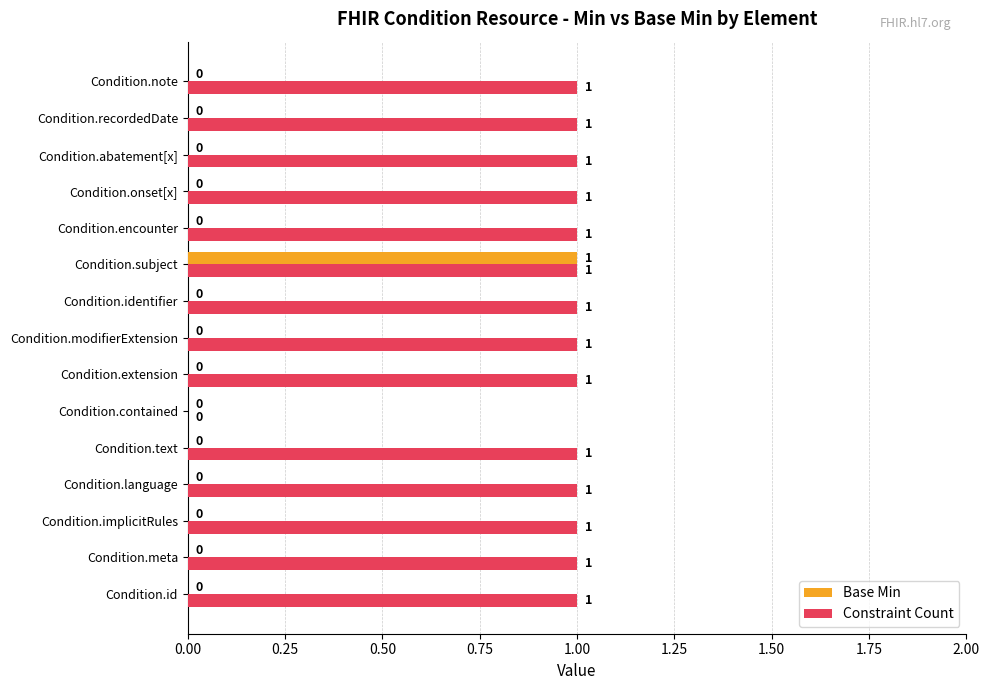

At which label does Base Min reach its peak?

Condition.subject